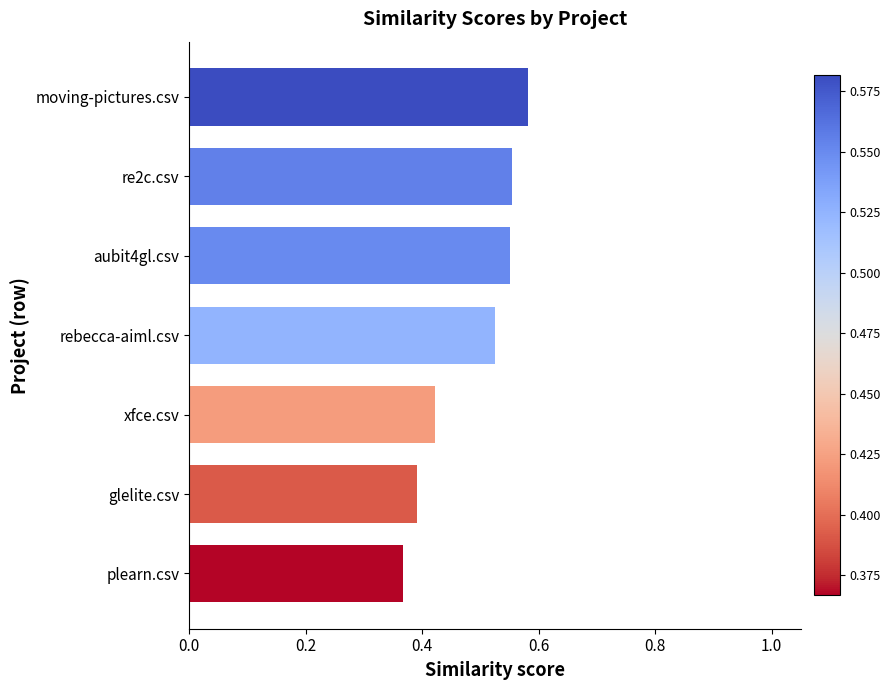

What is the difference between the second highest and minimum values?

0.2